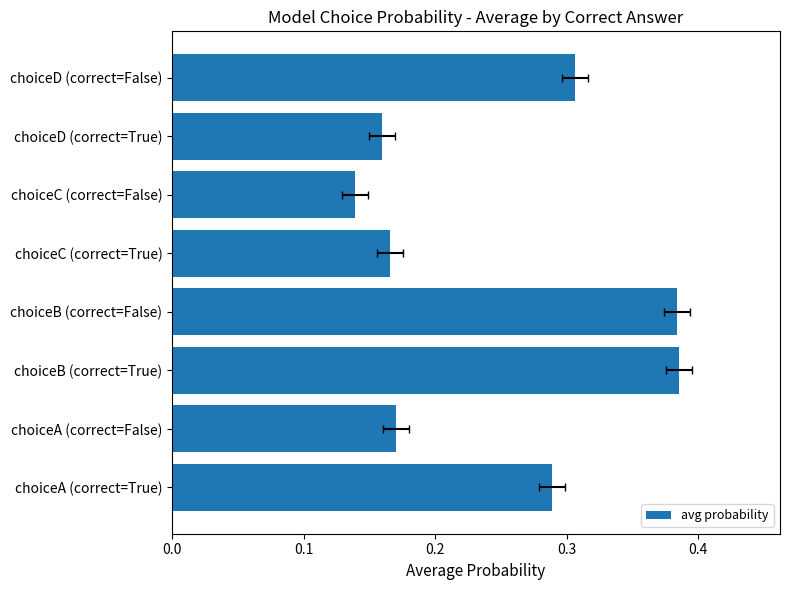

What is the value of the 6th bar from the left?

0.1